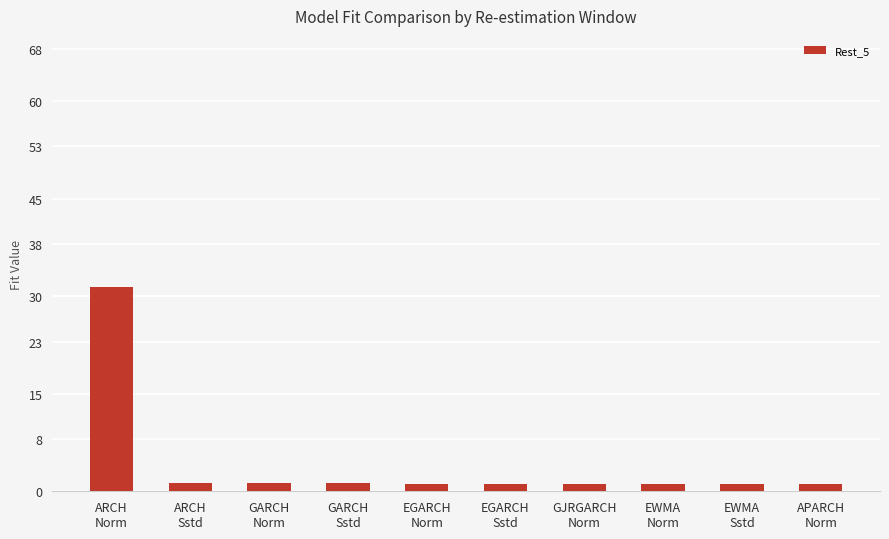

The chart shows a value of 1.1 at EWMA
Norm. True or false?

True